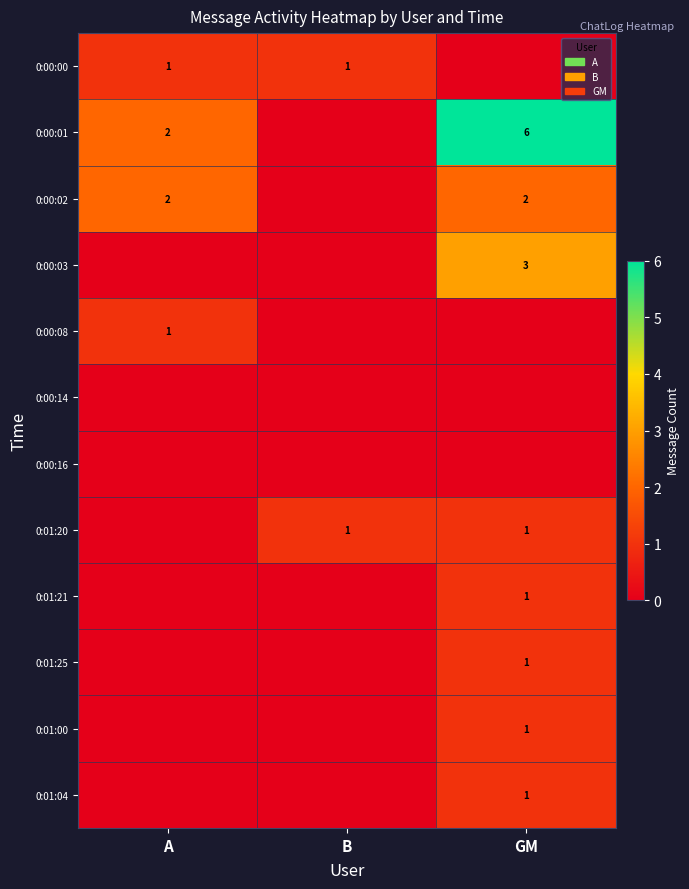

The 0:01:04 series shows 1 at GM. True or false?

True